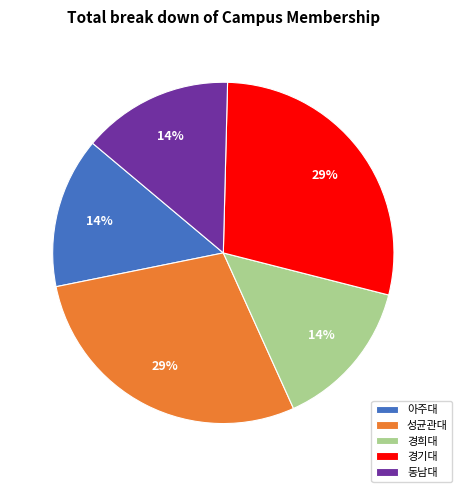

The 경기대 slice represents 36% of the pie. True or false?

False